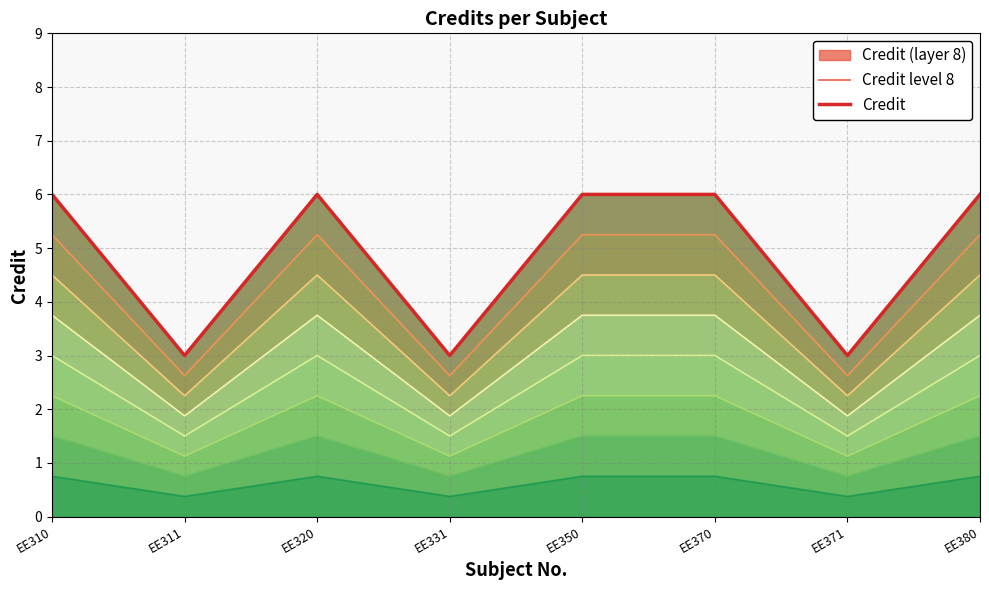

Reading left to right, what are all the values shown in this chart?

Credit level 8: 6	3	6	3	6	6	3	6
Credit: 6	3	6	3	6	6	3	6